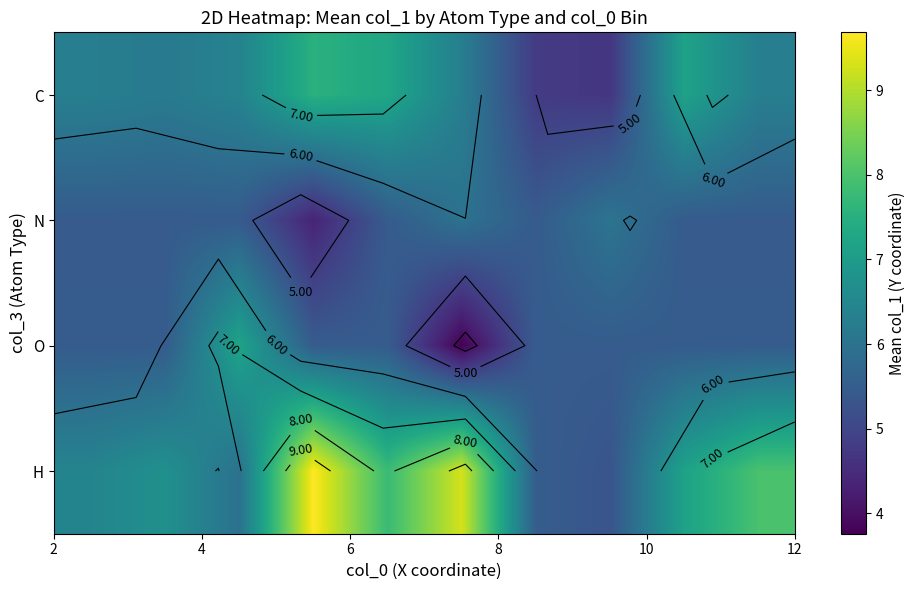

What is the difference between the second highest and minimum values in the C series?

2.6